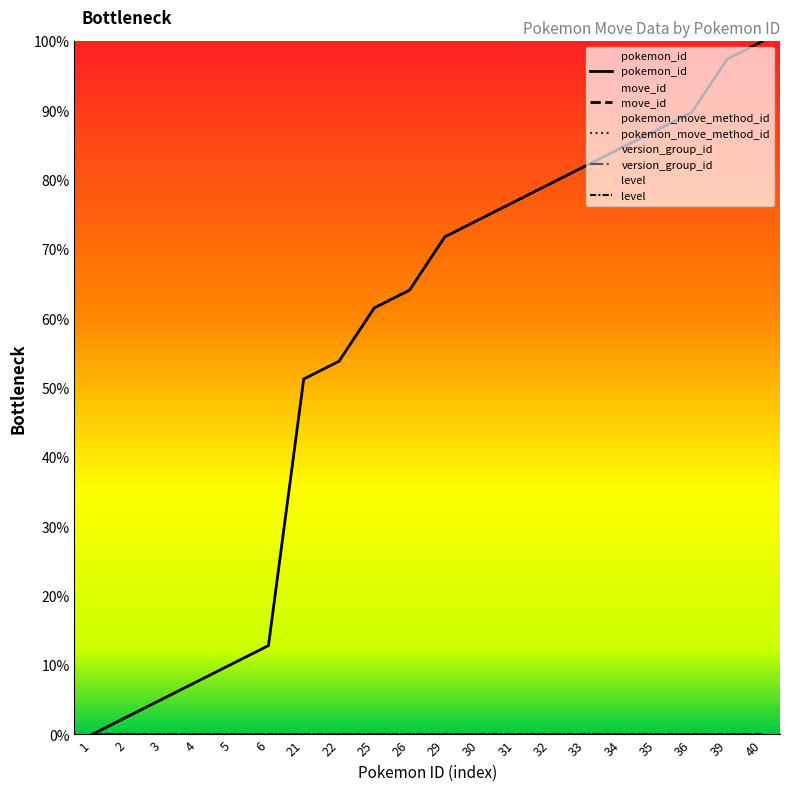

Between 21 and 25, which series saw the biggest shift?

pokemon_id